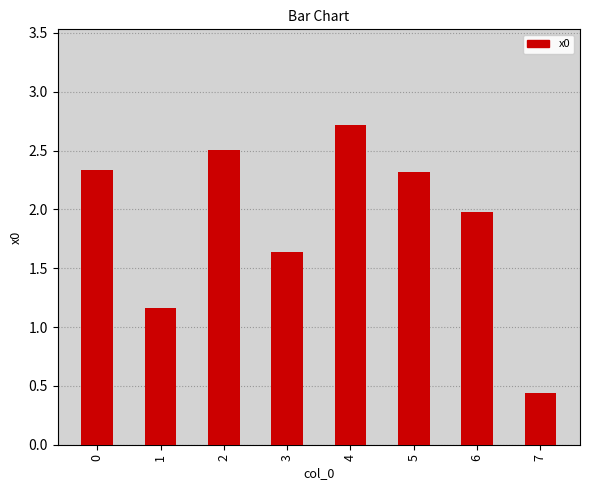

What is the change in value from 1 to 4?

+1.6